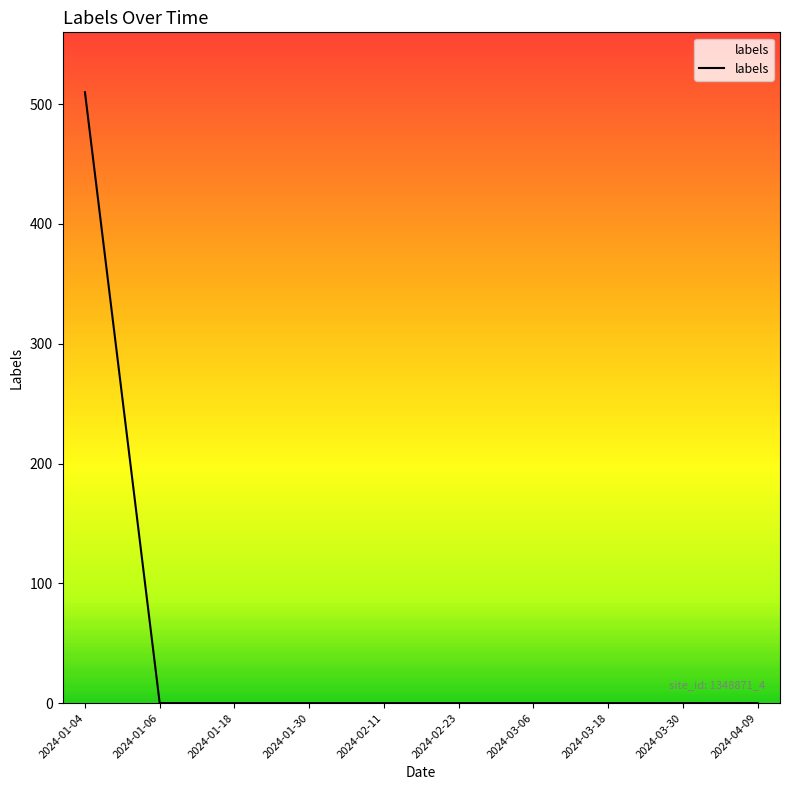

Which category has the highest value across all series?

2024-01-04